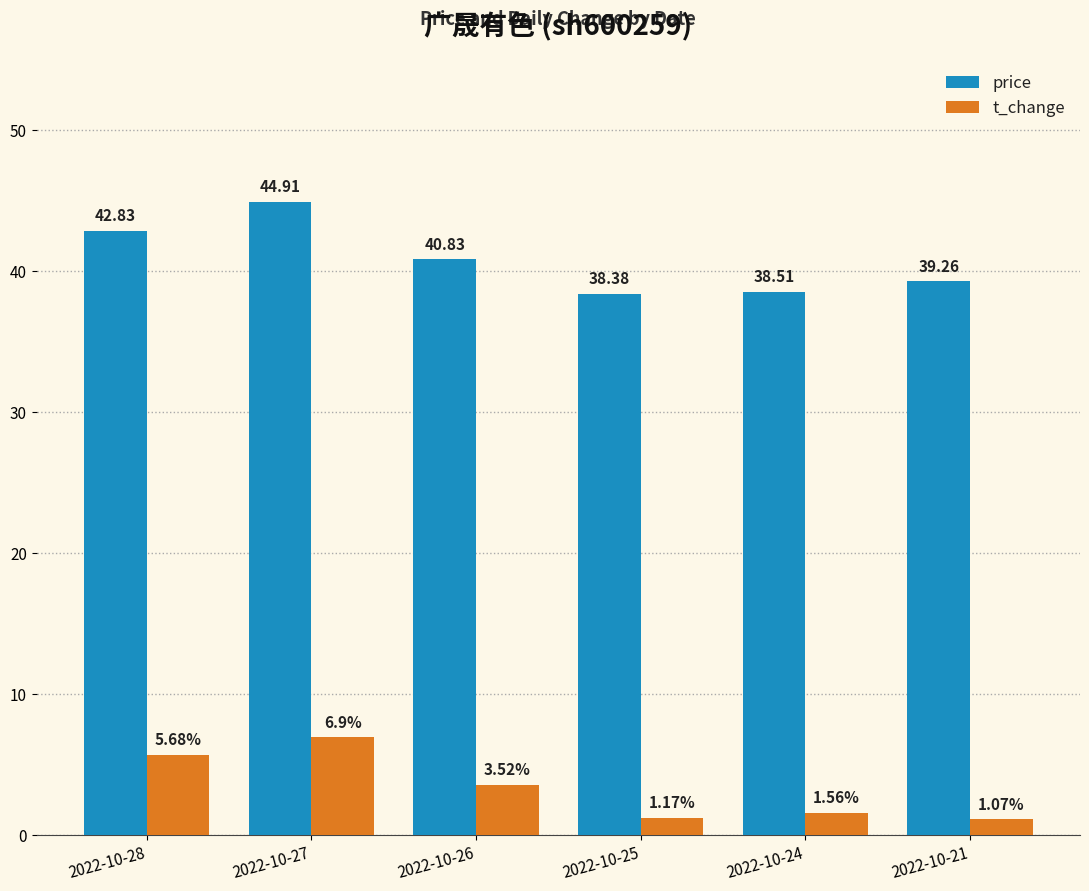

What is the total value across all series at 2022-10-24?

40.1